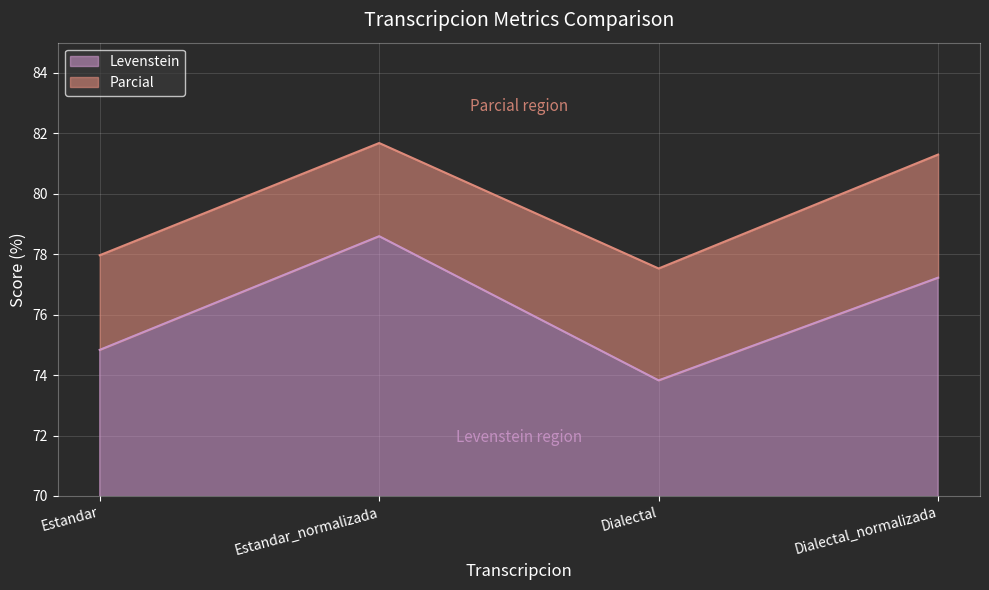

What is the label of the 3rd point from the left?

Dialectal